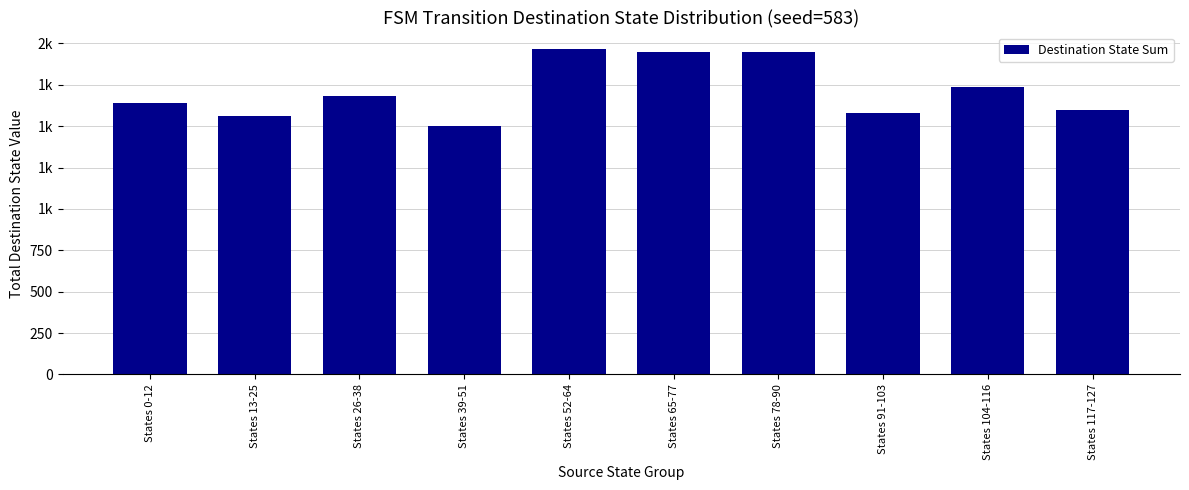

How many series are shown in this chart?

1